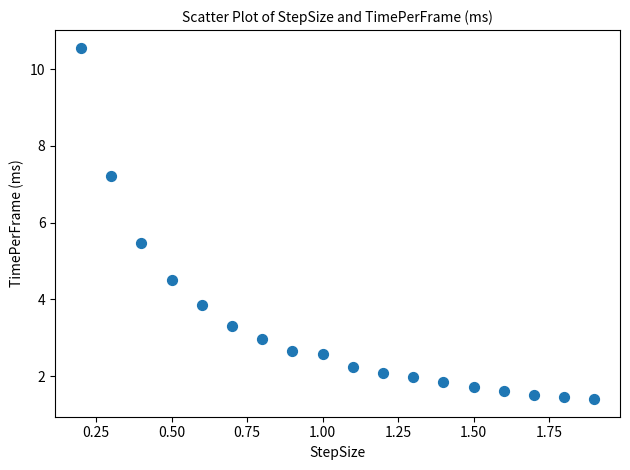

What is the range of Y values (max minus min)?

9.2